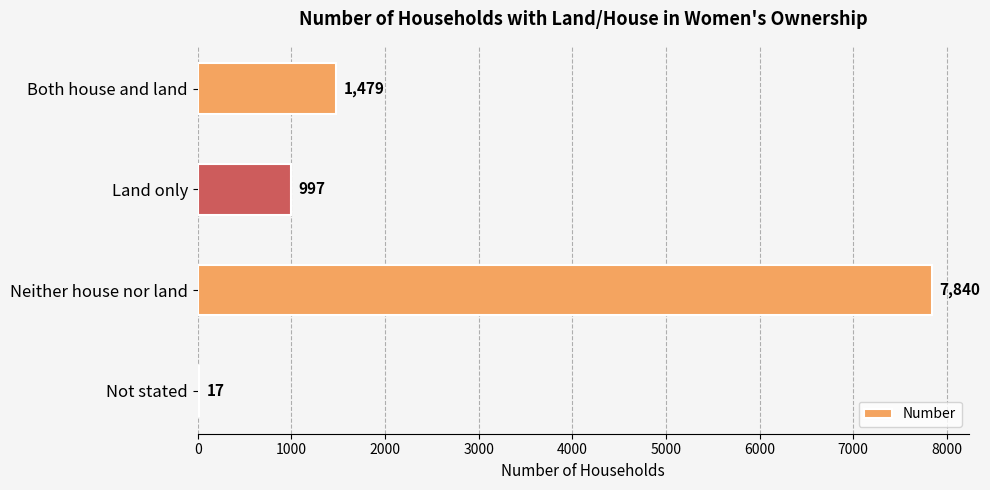

Which label corresponds to the largest value in the chart?

Neither house nor land